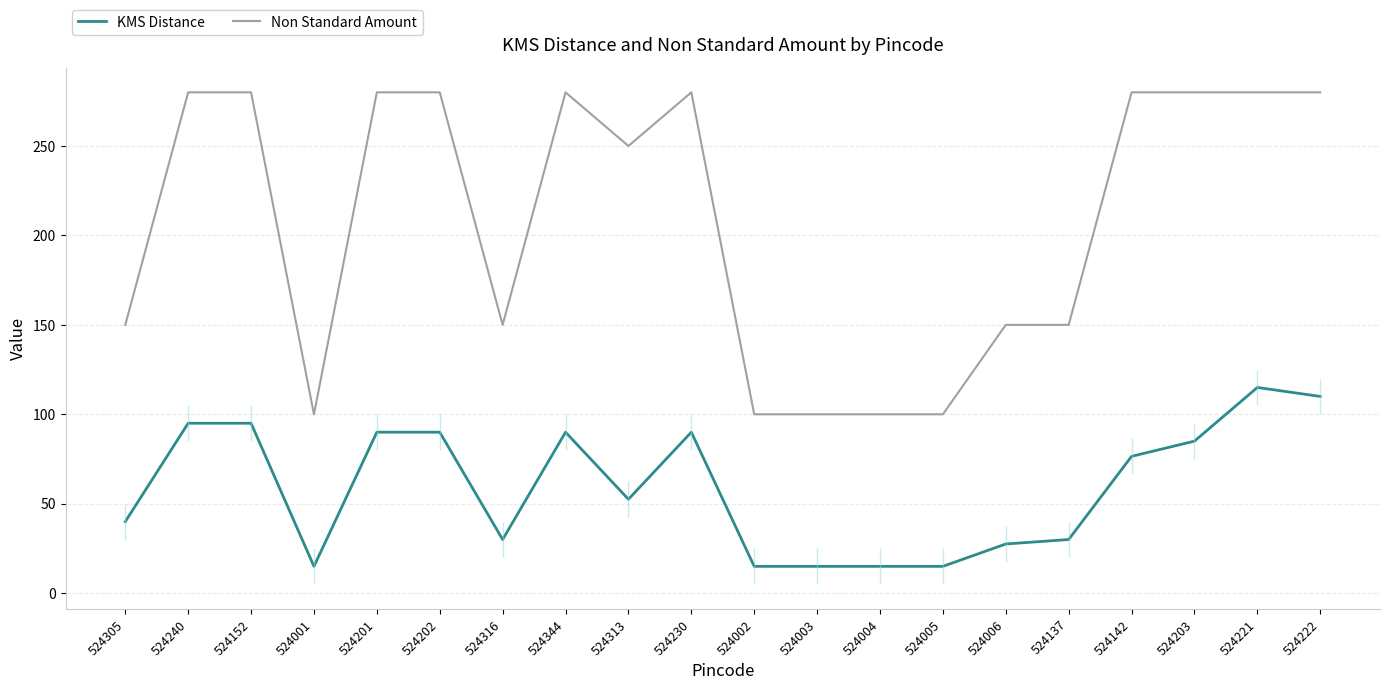

At which label does KMS Distance reach its minimum?

524001